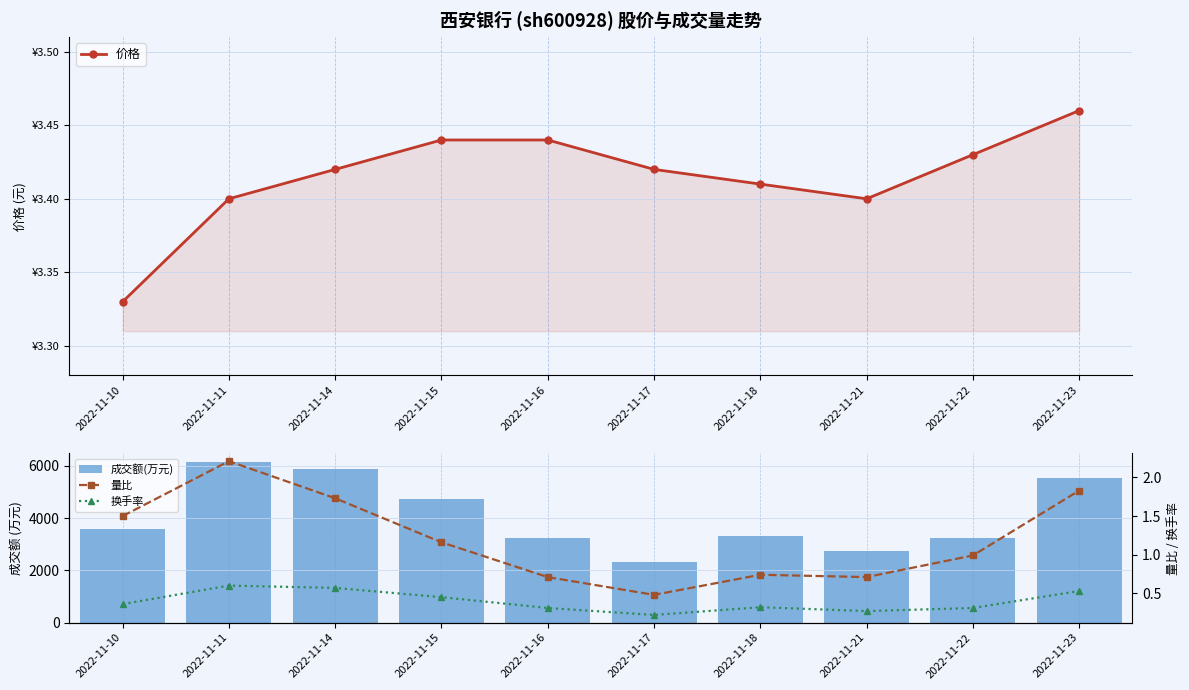

At how many categories does at least one series exceed 3572?

5